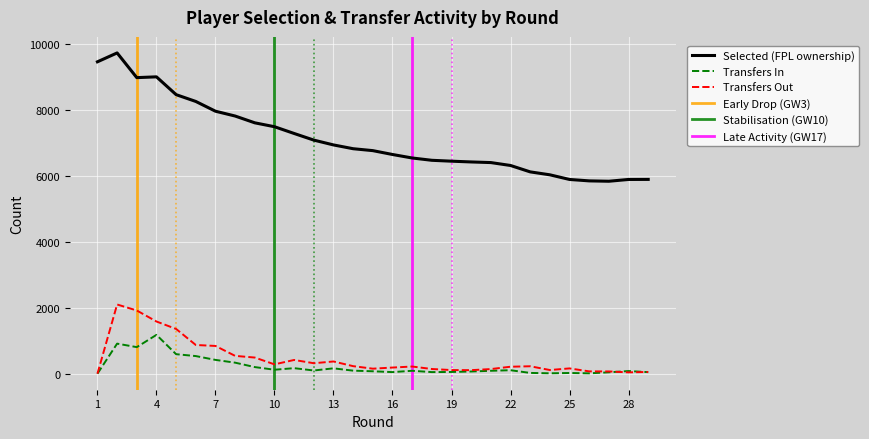

How many values in the selected series exceed 6762?

14